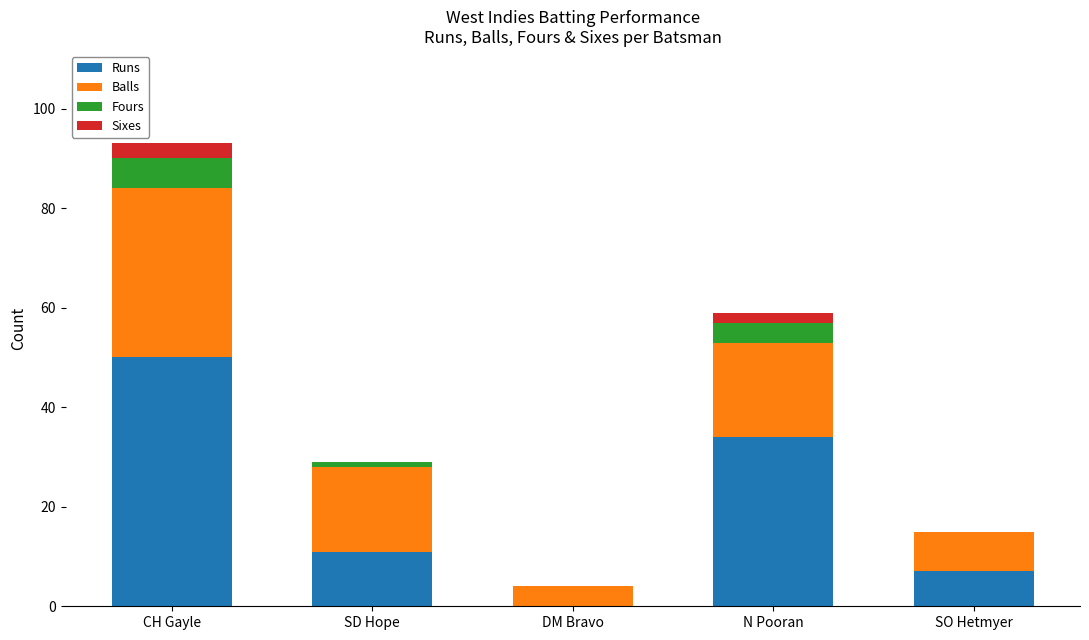

What is the maximum value for Runs?

50